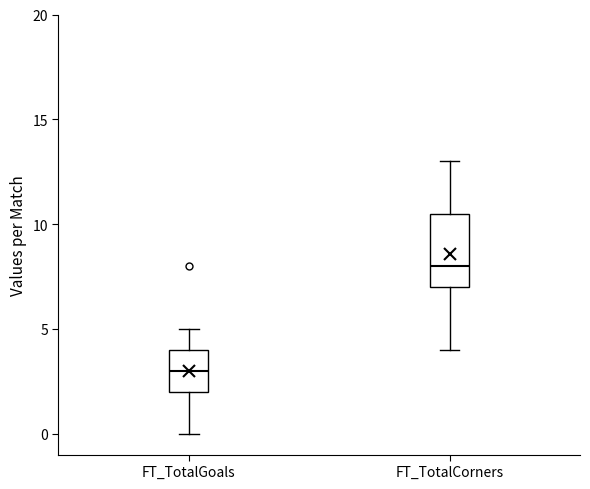

Reading left to right, transcribe this box plot: for each box, give where its median line is, the range the box spans, and where its two whiskers end, as read against the y-axis. The values are not printed on the chart, so give them approximately, as read against the axis.

FT_TotalGoals: median 3.0, box 2.0 to 4.0, whiskers 0.0 to 5.0
FT_TotalCorners: median 8.0, box 7.0 to 10.5, whiskers 4.0 to 13.0